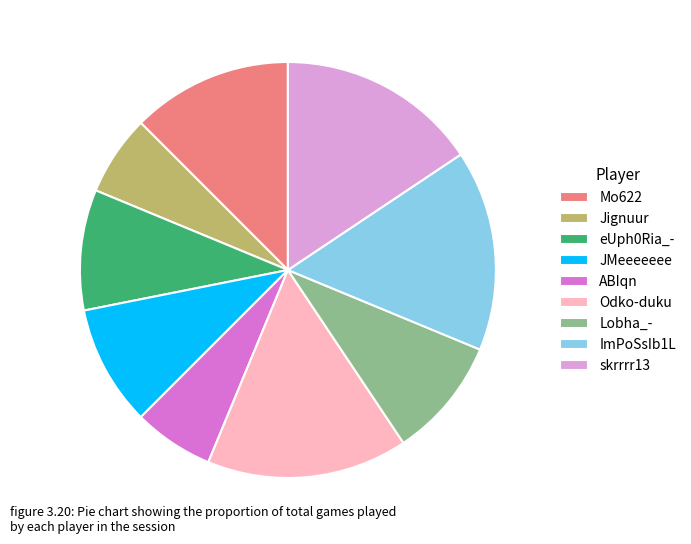

True or false: Lobha_- accounts for 23% of the total.

False